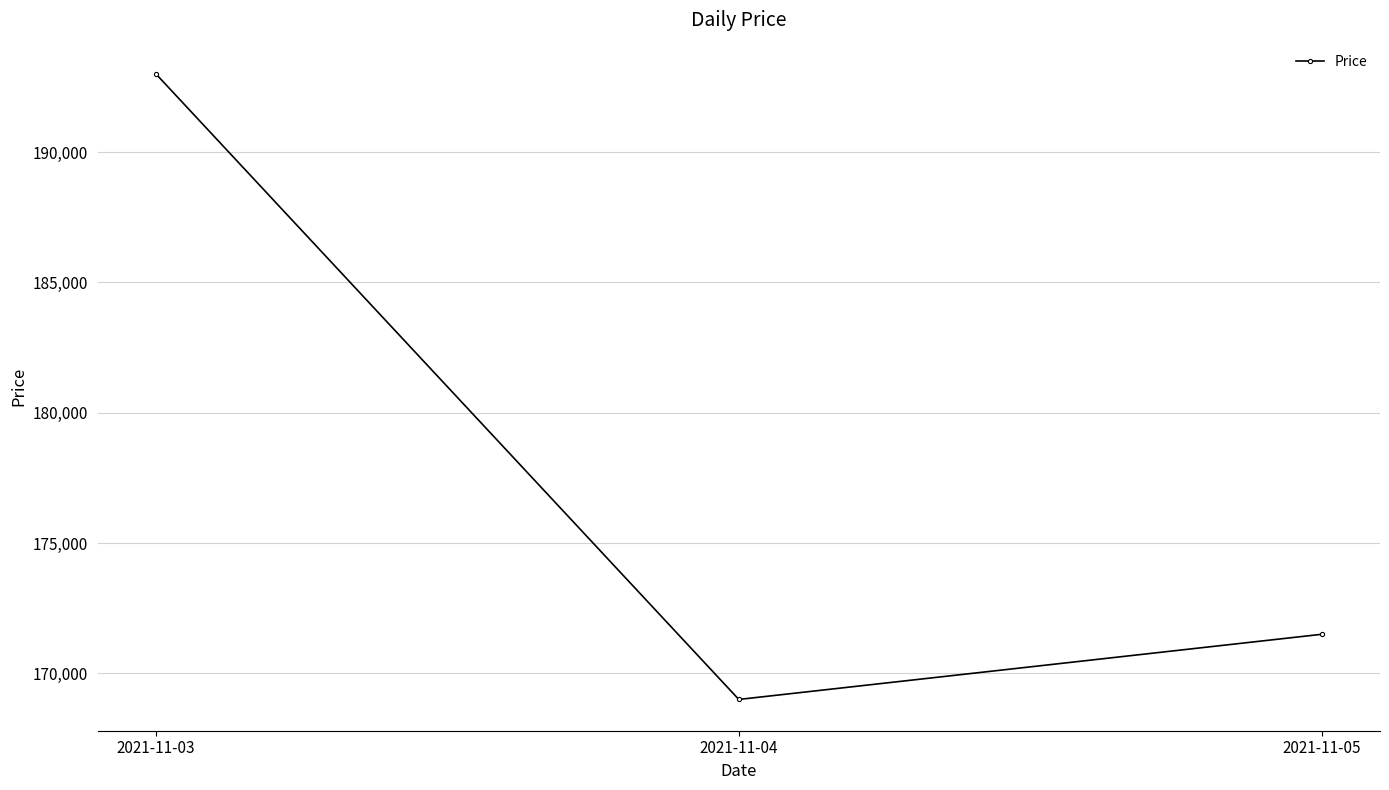

Reading left to right, what are all the values shown in this chart?

193000	169000	171500